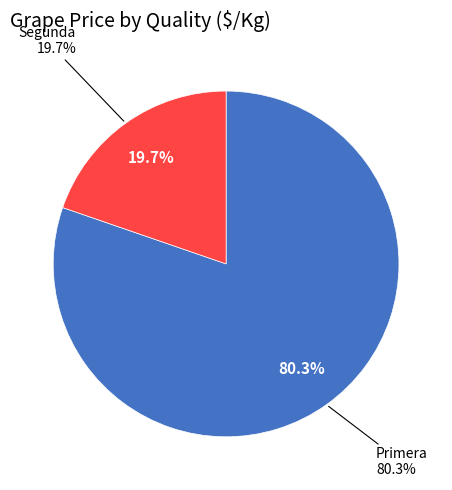

Does any single category account for the majority?

Yes